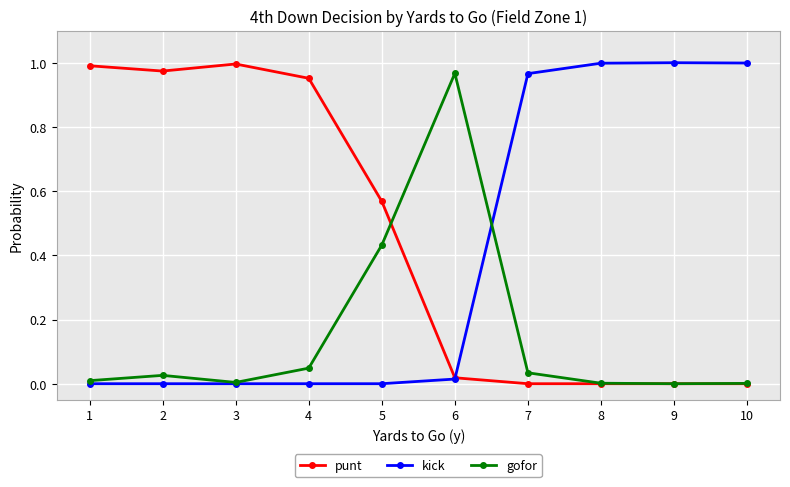

What is the average value of the gofor series?

0.2